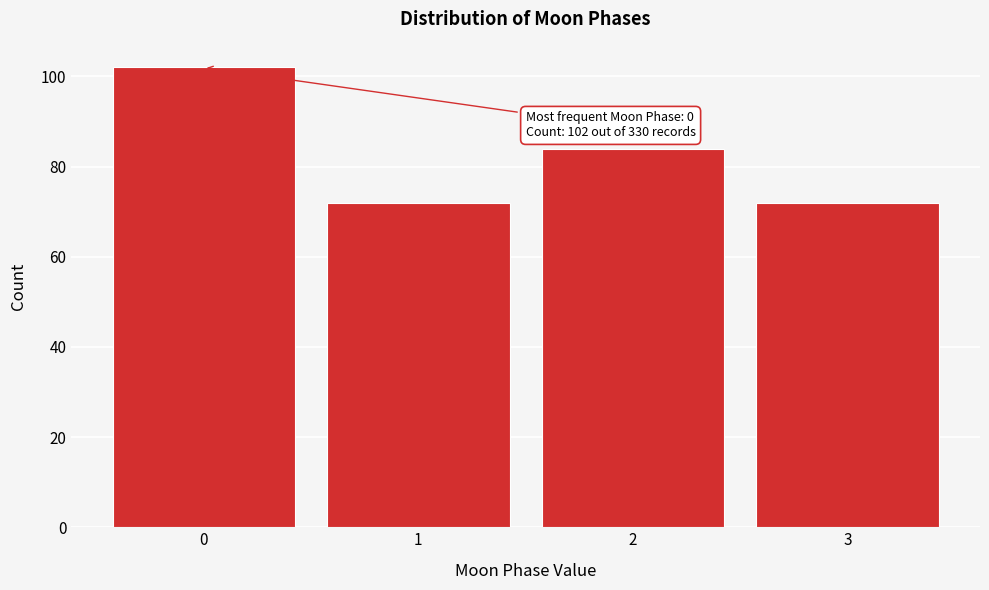

Reading left to right, what are all the values shown in this chart?

102	72	84	72